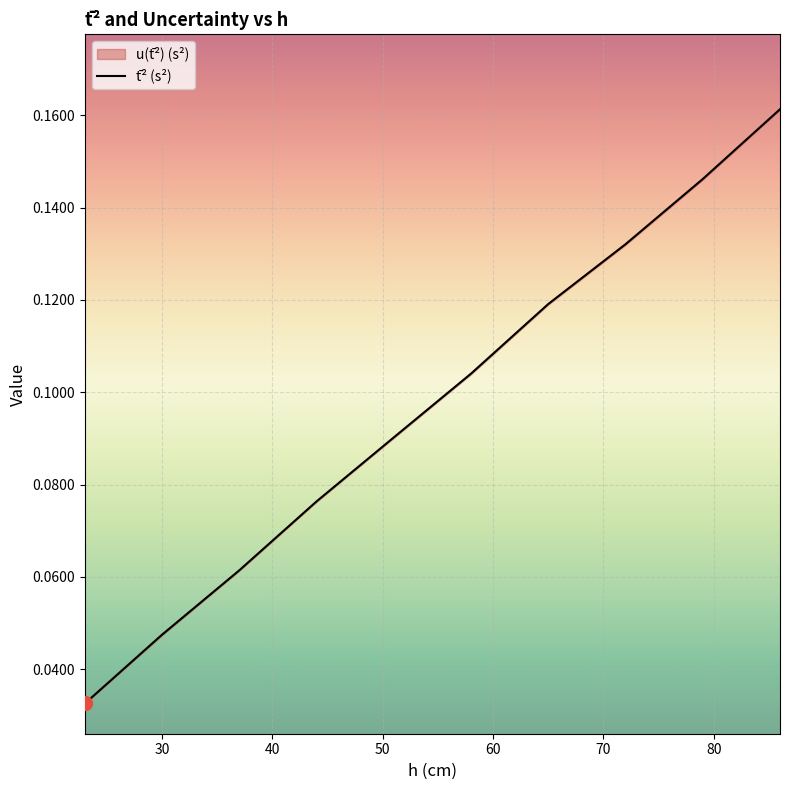

What is the difference between the second highest and minimum values?

0.1